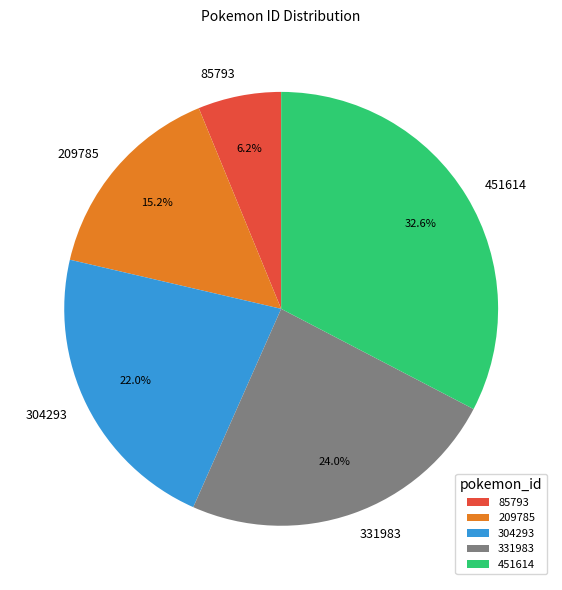

Combined, do 304293 and 331983 account for over 50%?

No